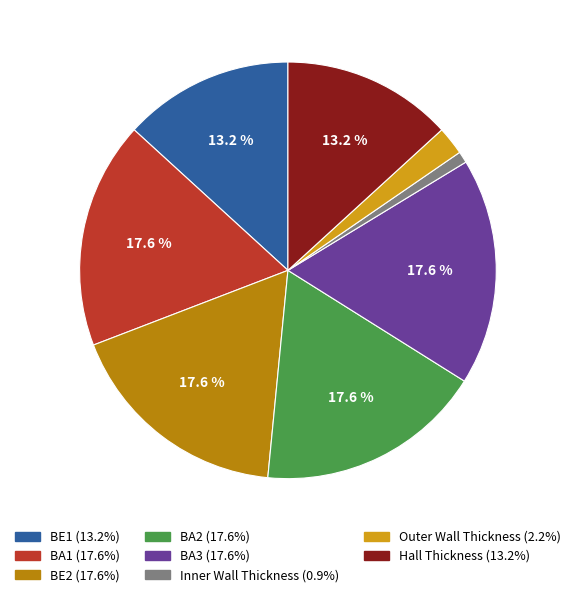

What portion of the pie excludes BA2?

82.4%